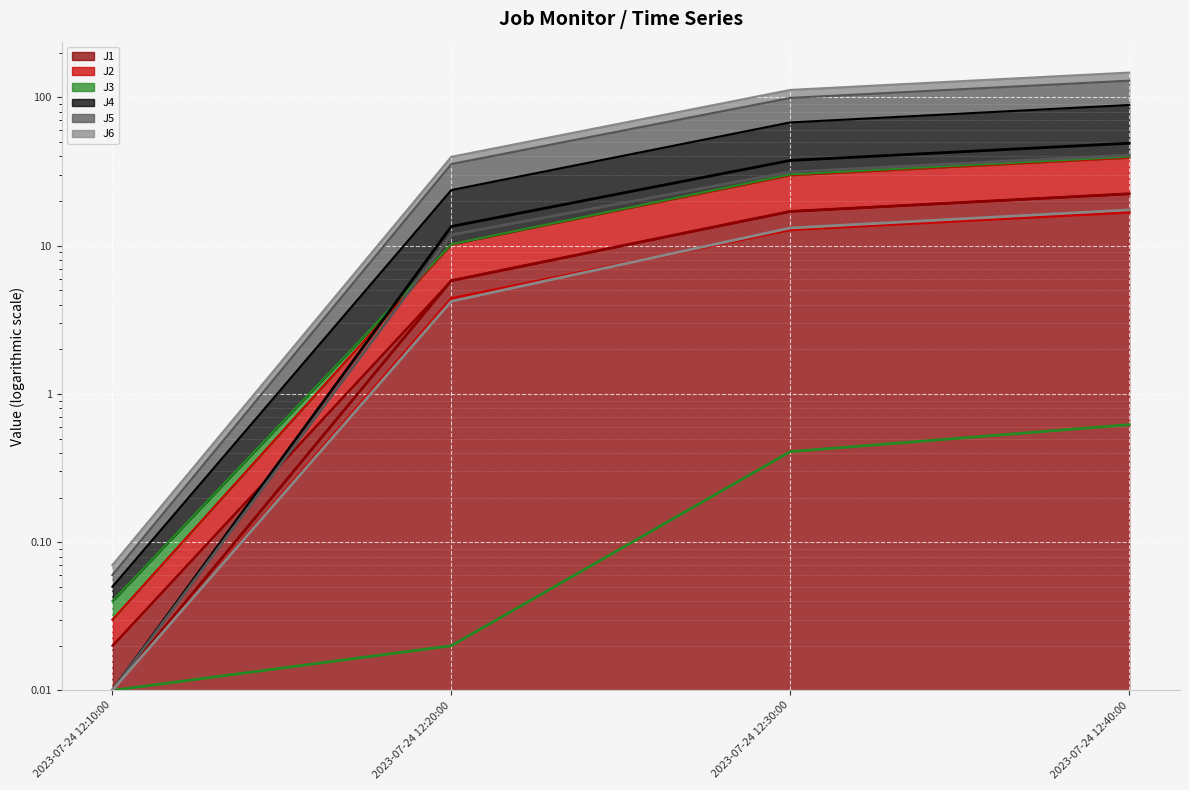

Which series has the largest total across all categories?

J4 line